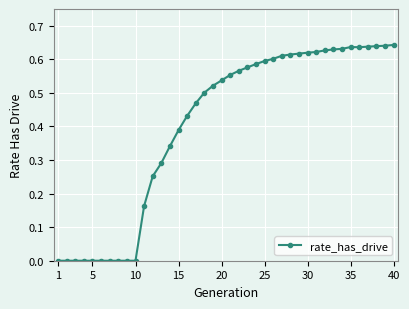

What is the sum of all values?

16.2